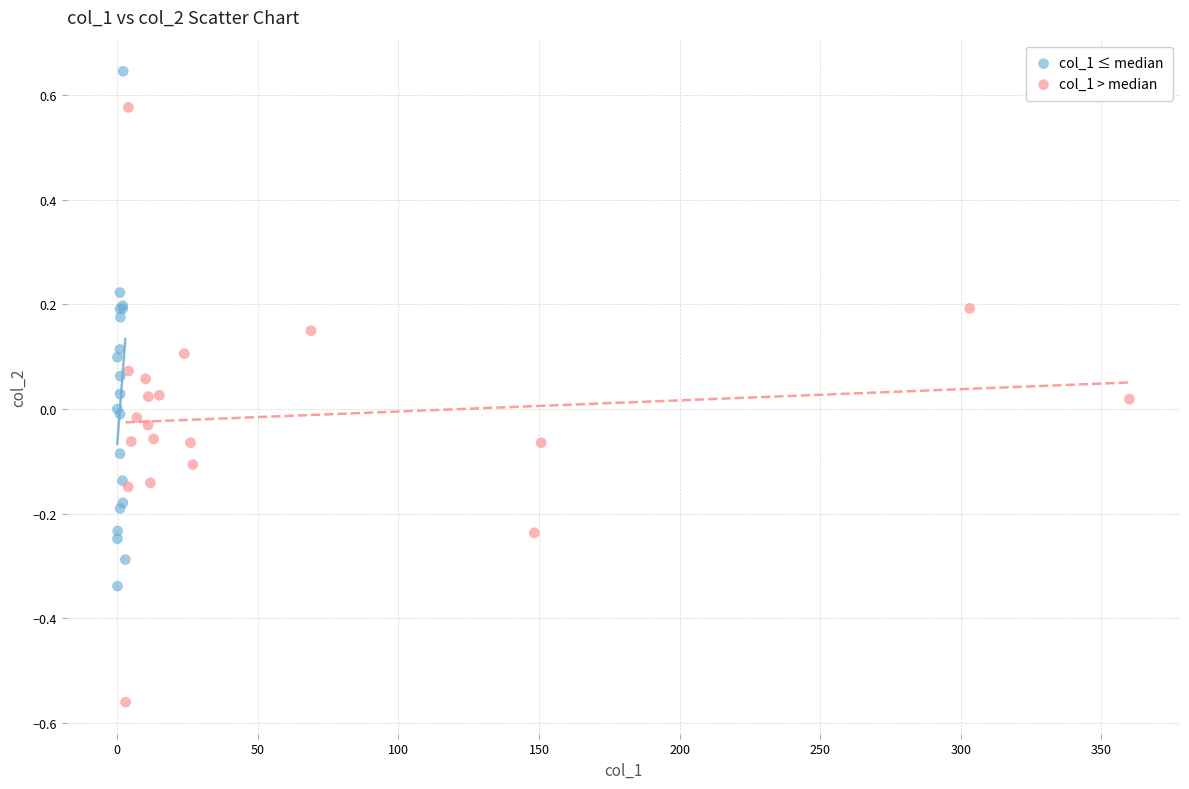

Which series contains the highest Y value?

col_1 ≤ median